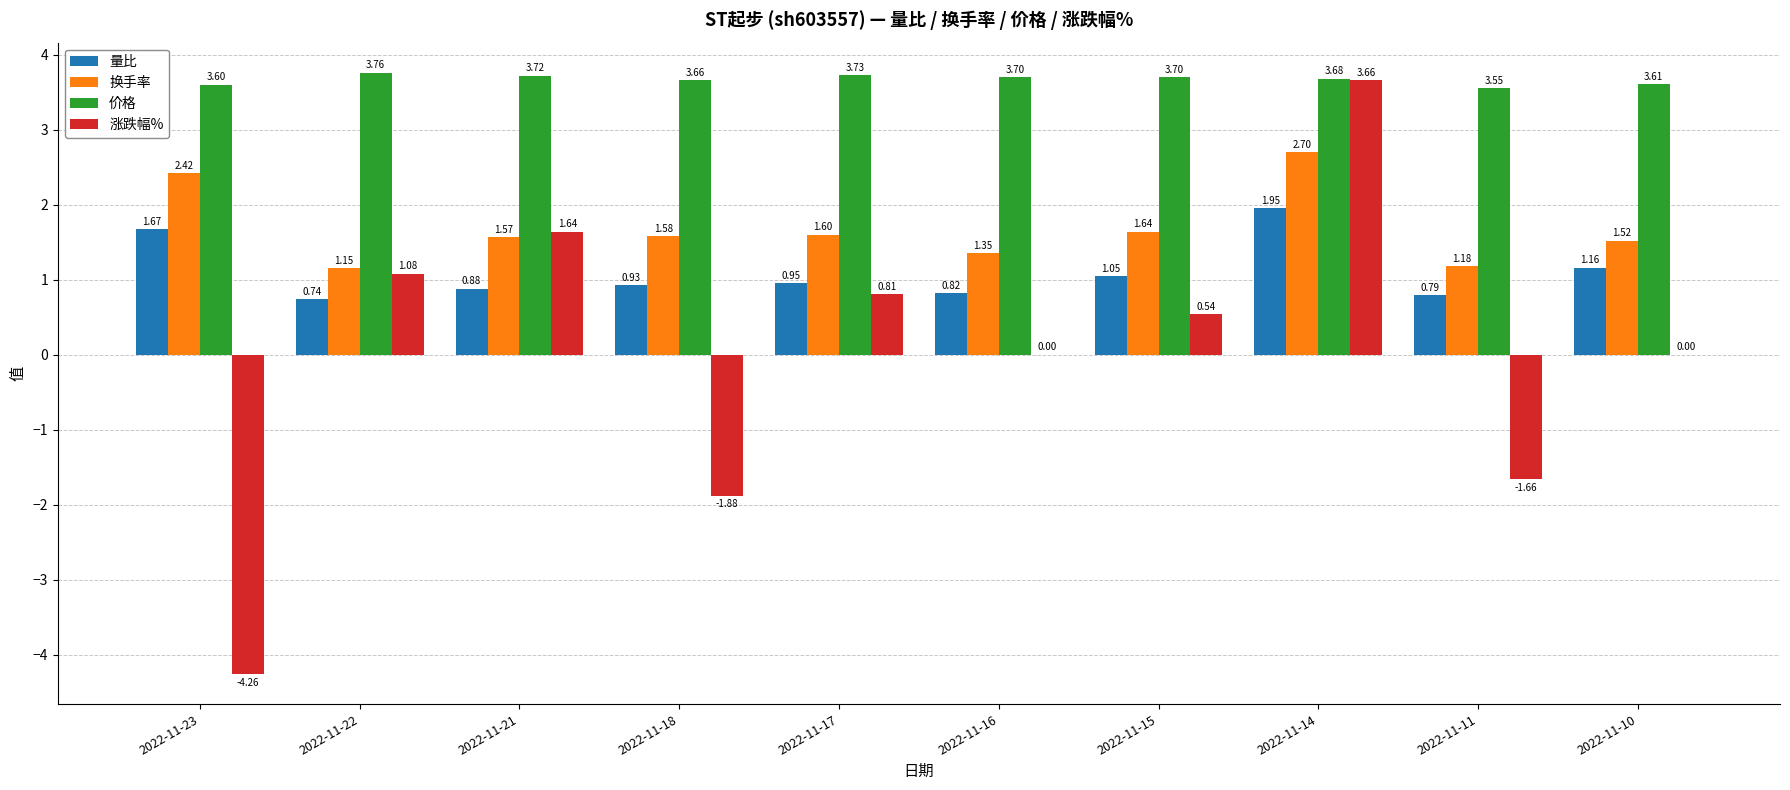

What is the spread (max minus min) of values at 2022-11-23?

7.9